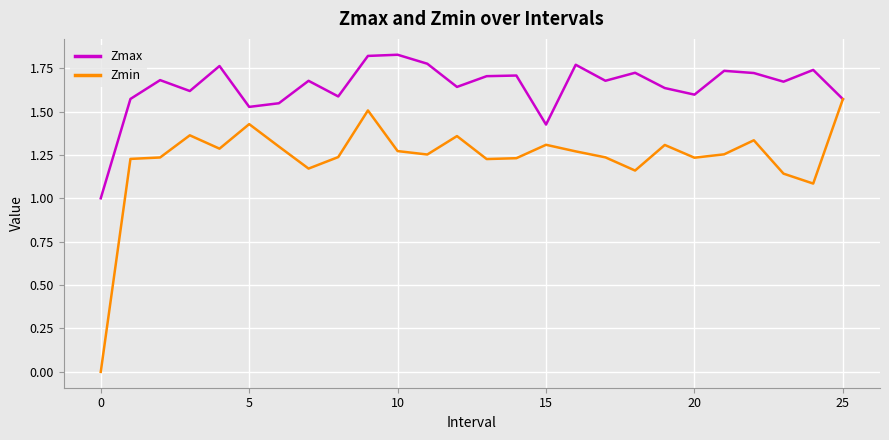

Is this an area chart (filled region under the line)?

No